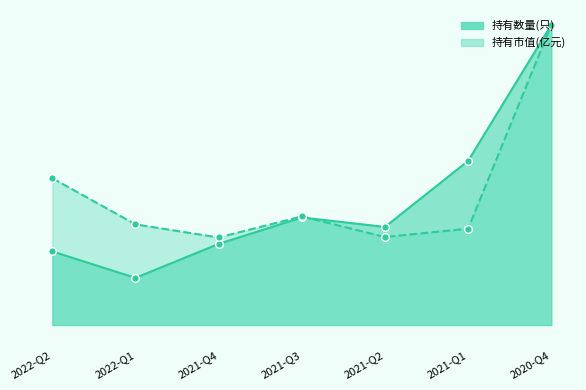

What are all the series names shown in the legend?

持有数量(只), 持有市值(亿元)